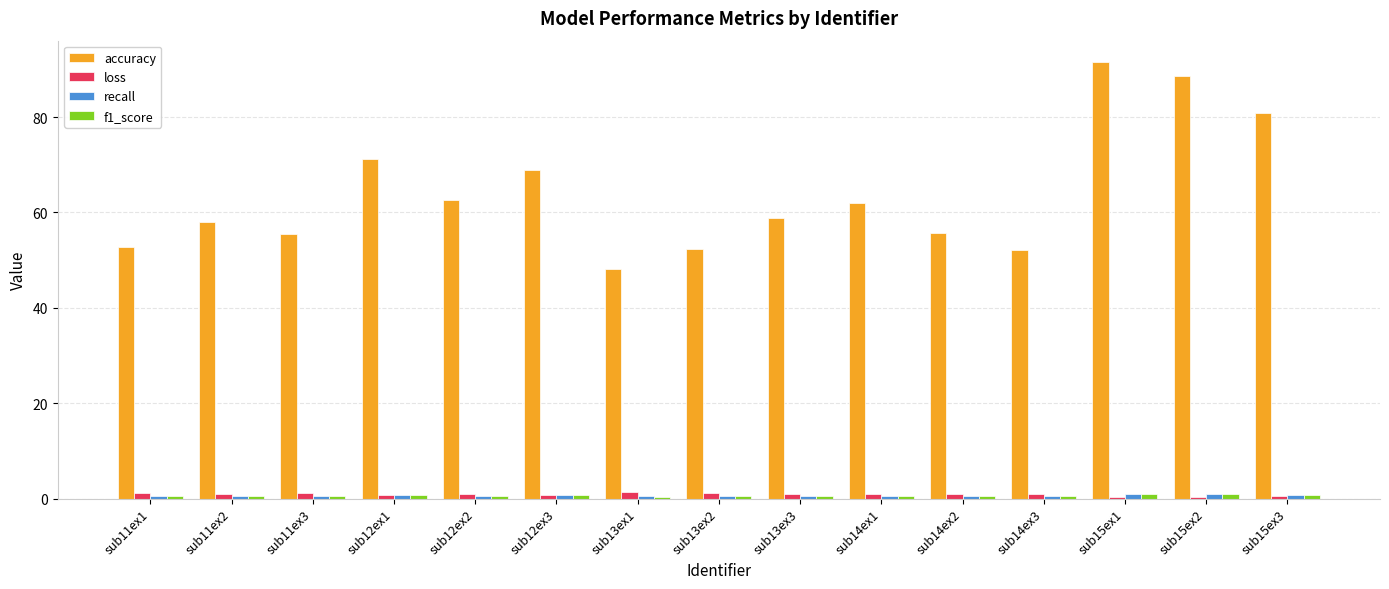

Which series has the widest spread of values?

accuracy